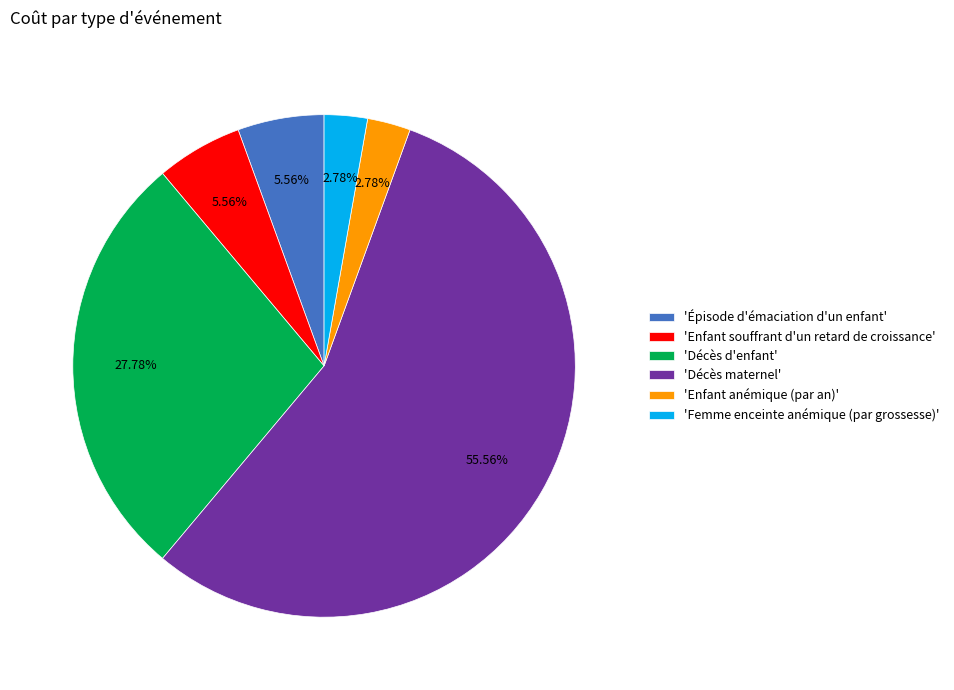

Does 'Femme enceinte anémique (par grossesse)' account for over 50% of the chart?

No